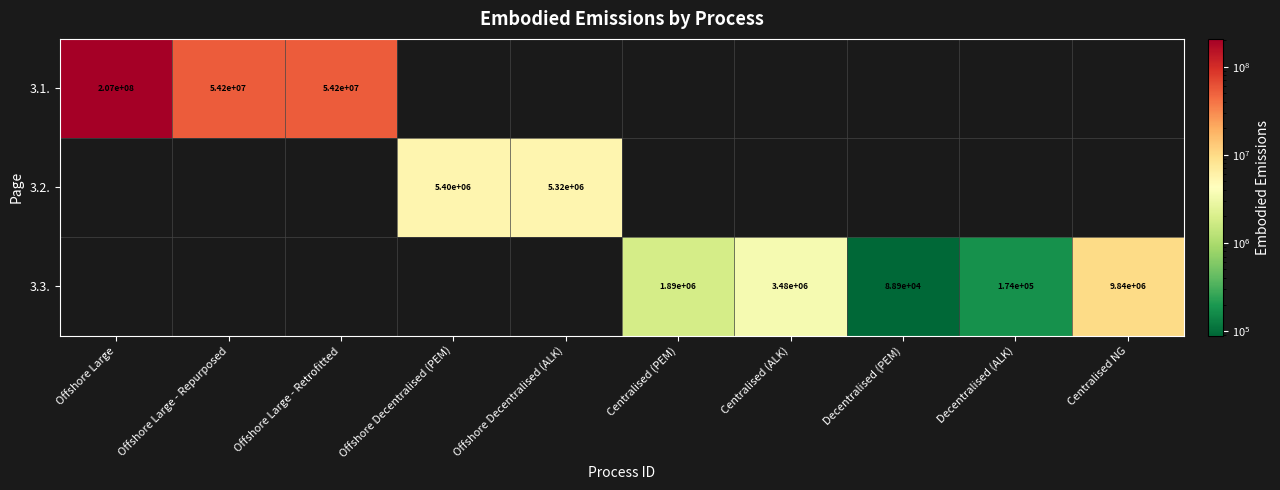

Is the value of 3.1. at Offshore Large greater than the value of 3.3. at Decentralised (ALK)?

Yes